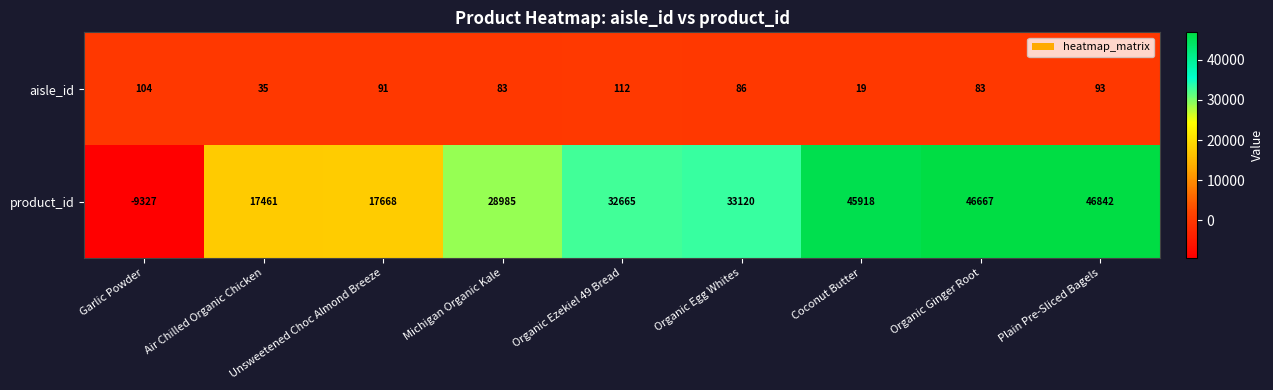

At which label does aisle_id first exceed 86?

Garlic Powder